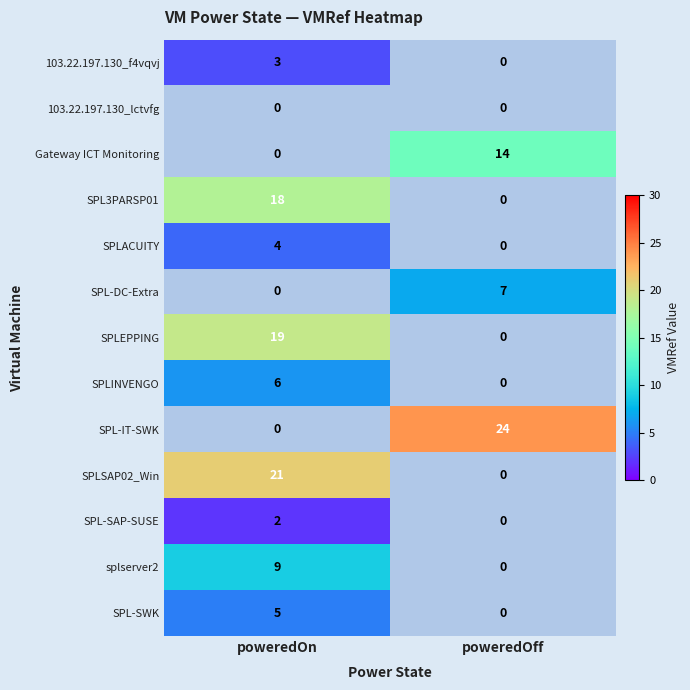

The value of SPLSAP02_Win at poweredOn is 21. True or false?

True